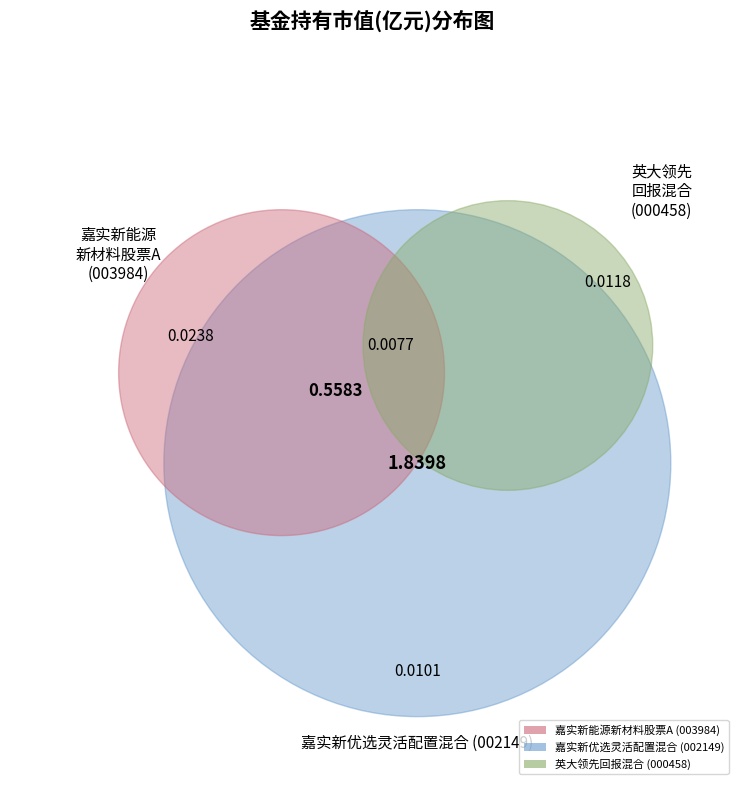

True or false: 嘉实新能源新材料股票A accounts for 84% of the total.

False